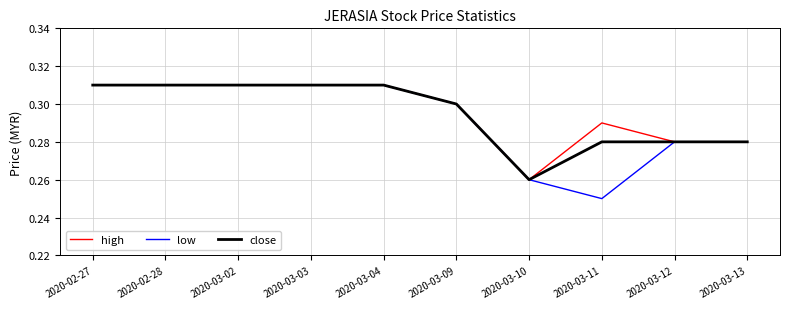

What position from the left is 2020-03-13?

10